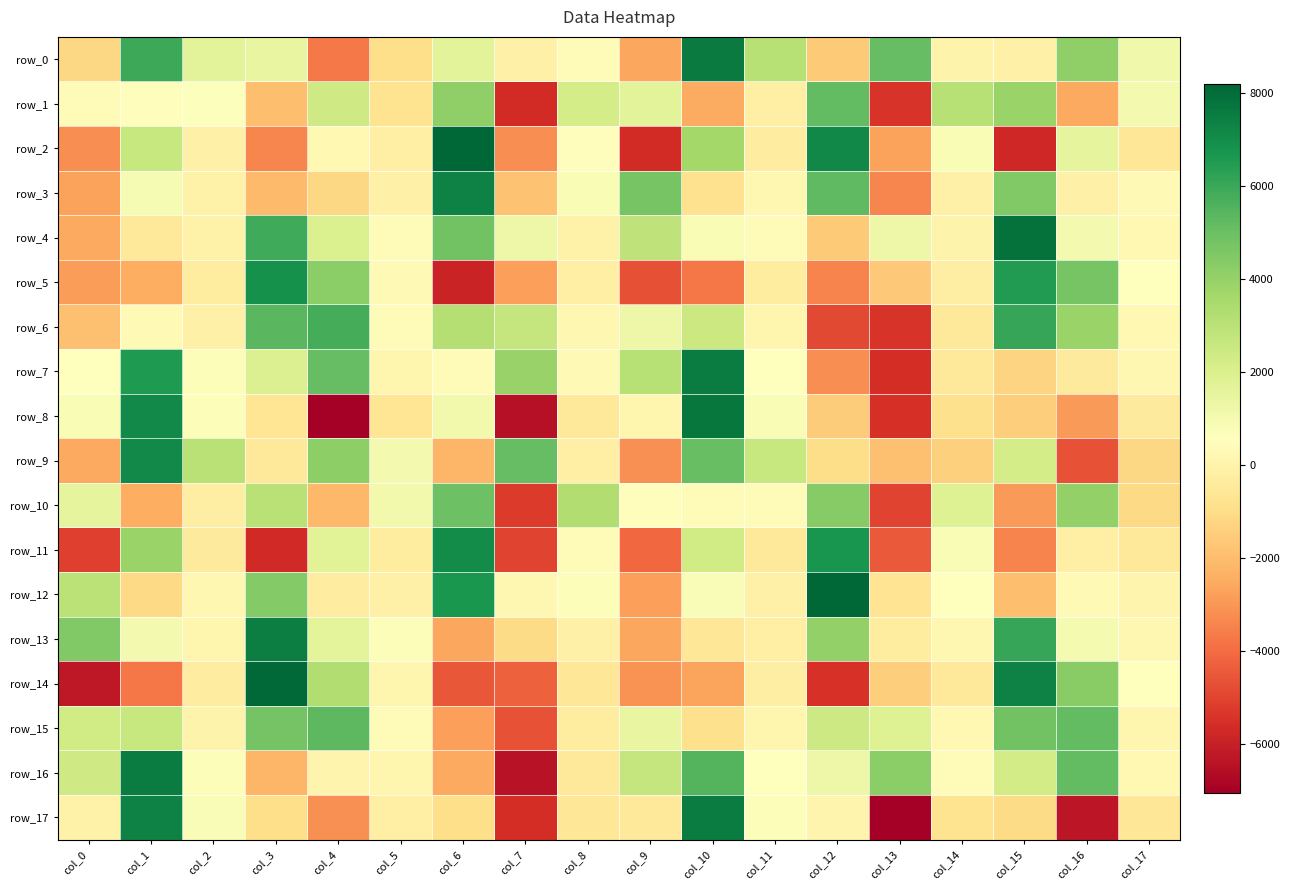

Which category has the highest value in the row_3 series?

col_6